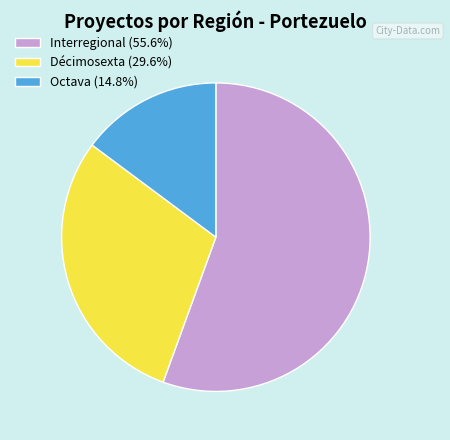

Is it true that Interregional is 56% of the pie?

True